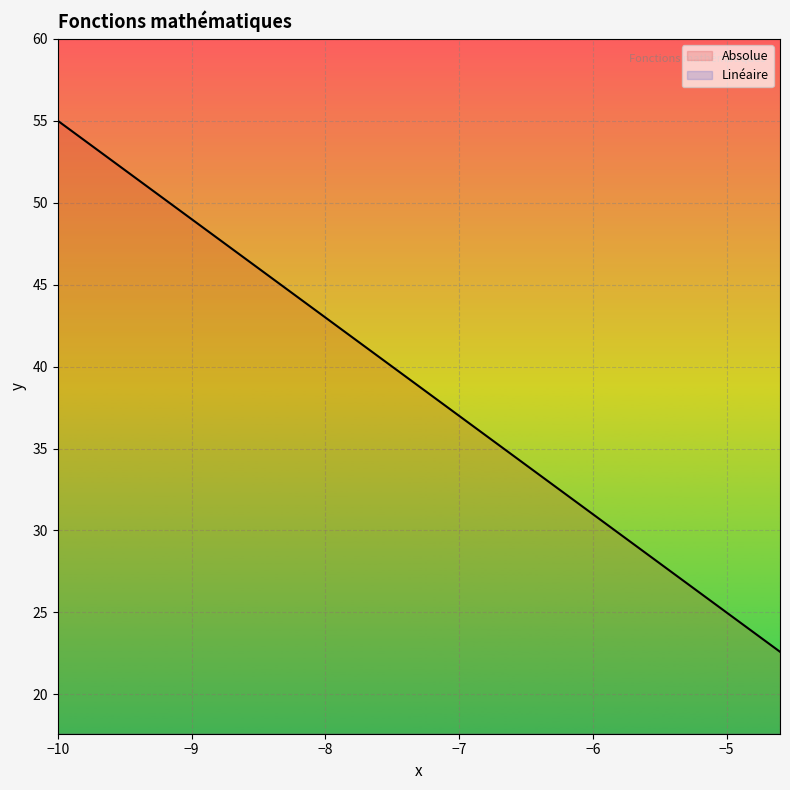

The value of Absolue at −7 is 23.7. True or false?

False